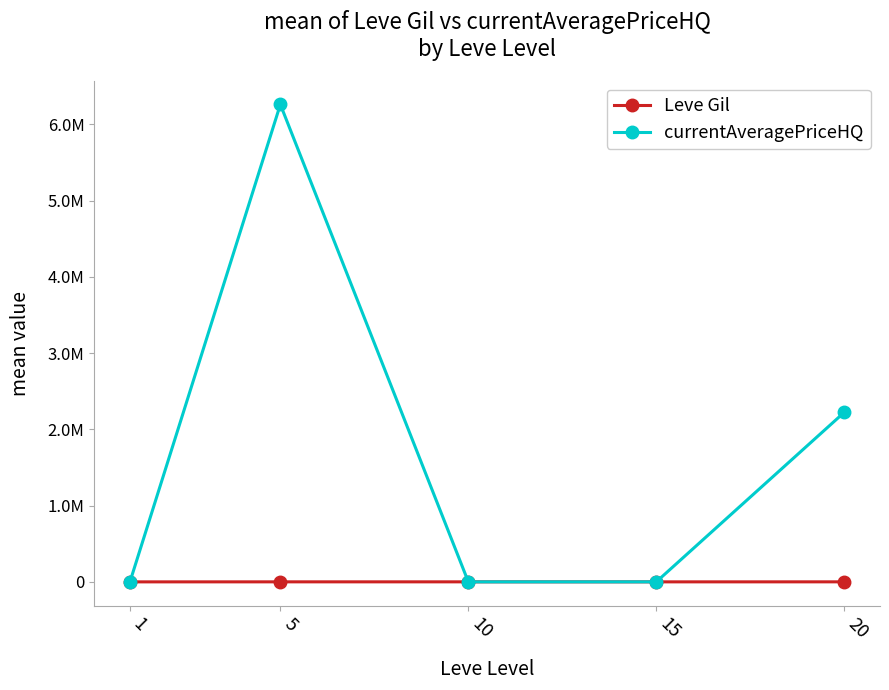

Does the chart have visible grid lines?

No